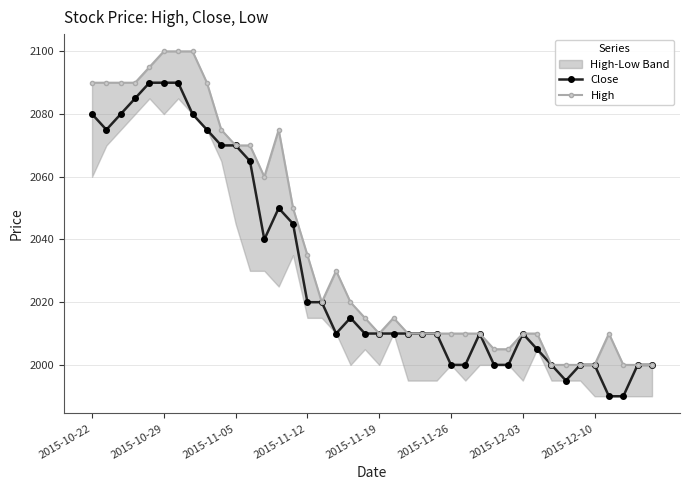

True or false: Close and High cross at least once.

False